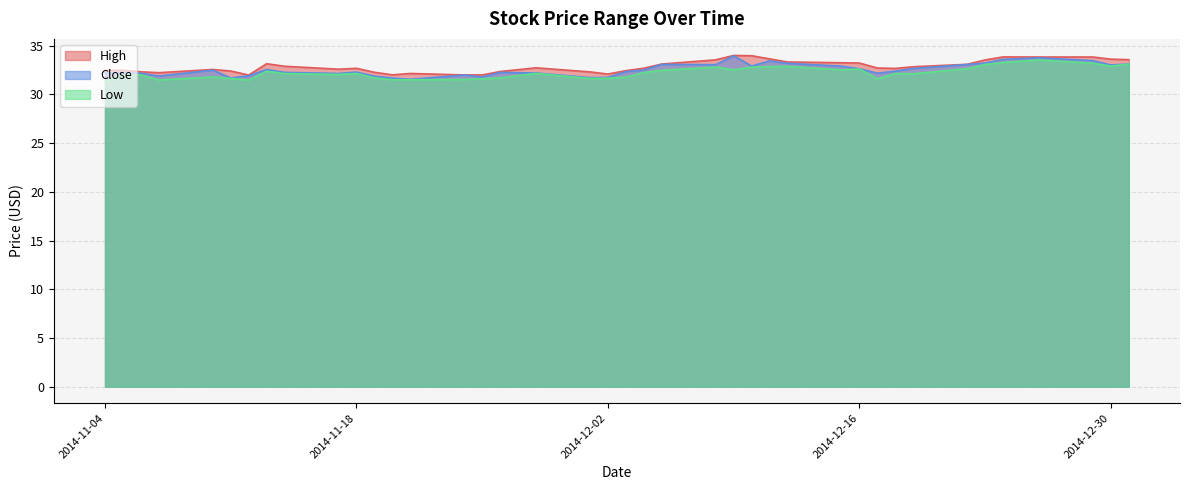

True or false: Low and Close intersect in this chart.

False